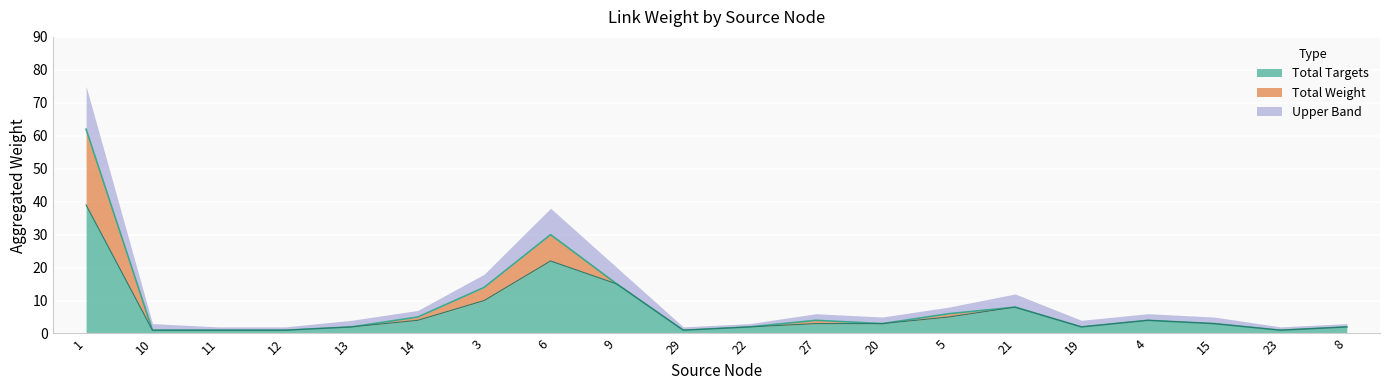

What is the highest value of the Total Targets series?

39